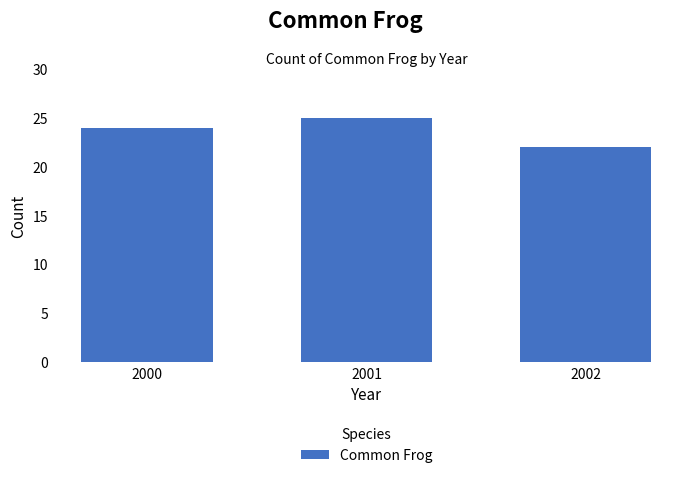

How many values are between 22 and 25?

3